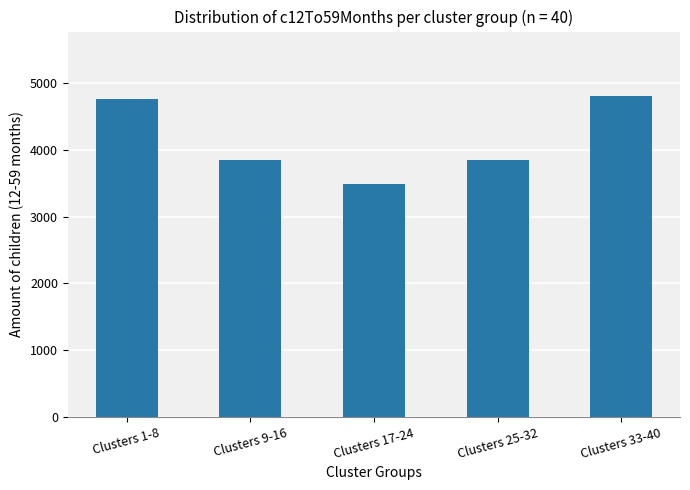

How many values are below 3846?

2